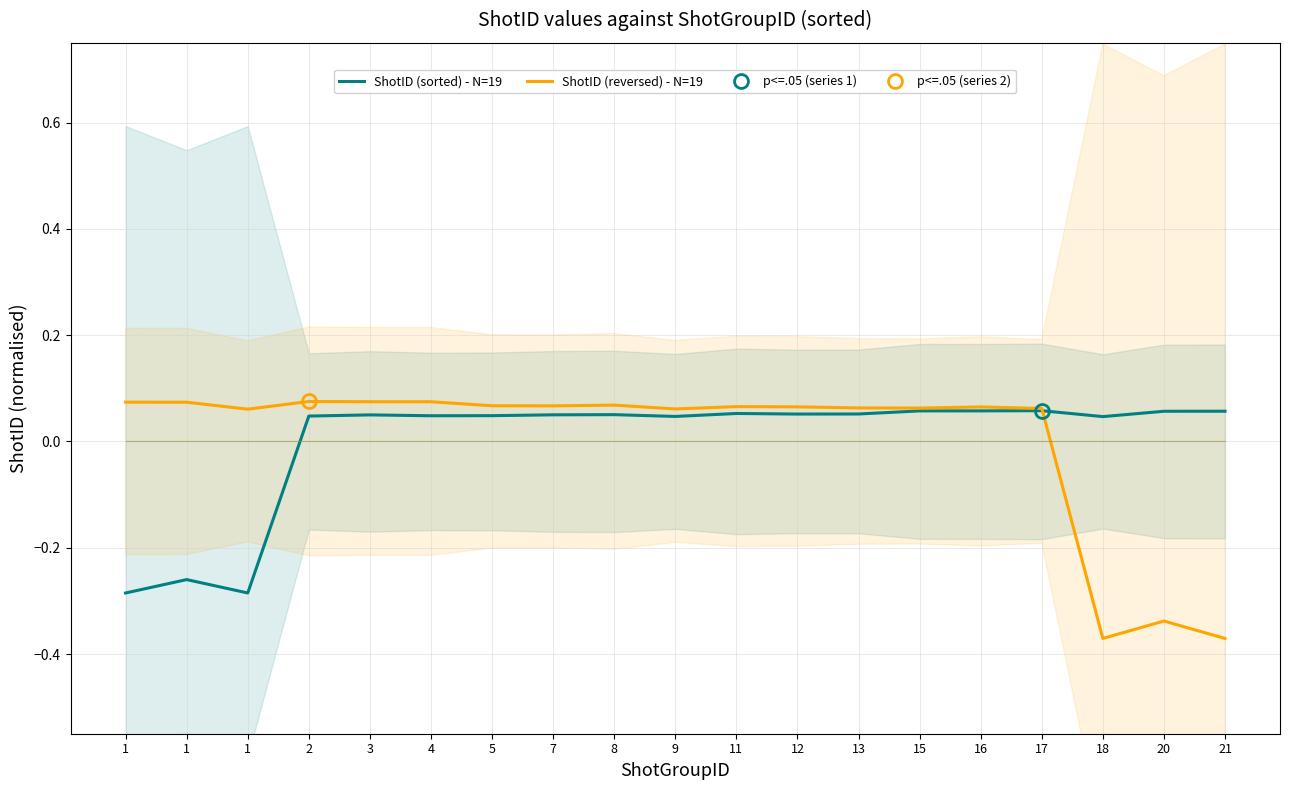

Reading left to right, list all the values displayed in this chart.

ShotID (sorted) - N=19: -0.3	-0.3	-0.3	0.0	0.0	0.0	0.0	0.1	0.1	0.0	0.1	0.1	0.1	0.1	0.1	0.1	0.0	0.1	0.1
ShotID (reversed) - N=19: 0.1	0.1	0.1	0.1	0.1	0.1	0.1	0.1	0.1	0.1	0.1	0.1	0.1	0.1	0.1	0.1	-0.4	-0.3	-0.4